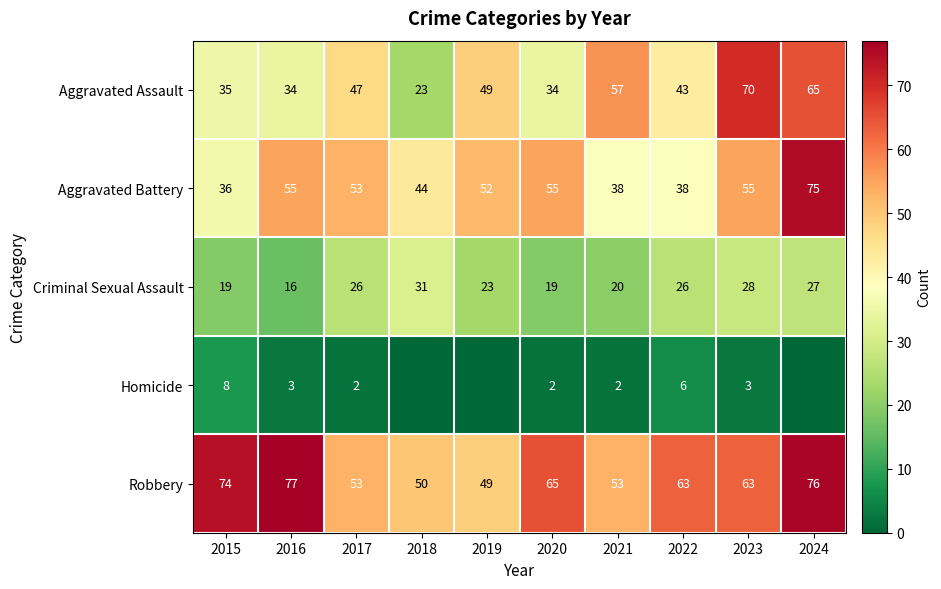

What is the difference between the maximum and minimum values in the Robbery series?

28